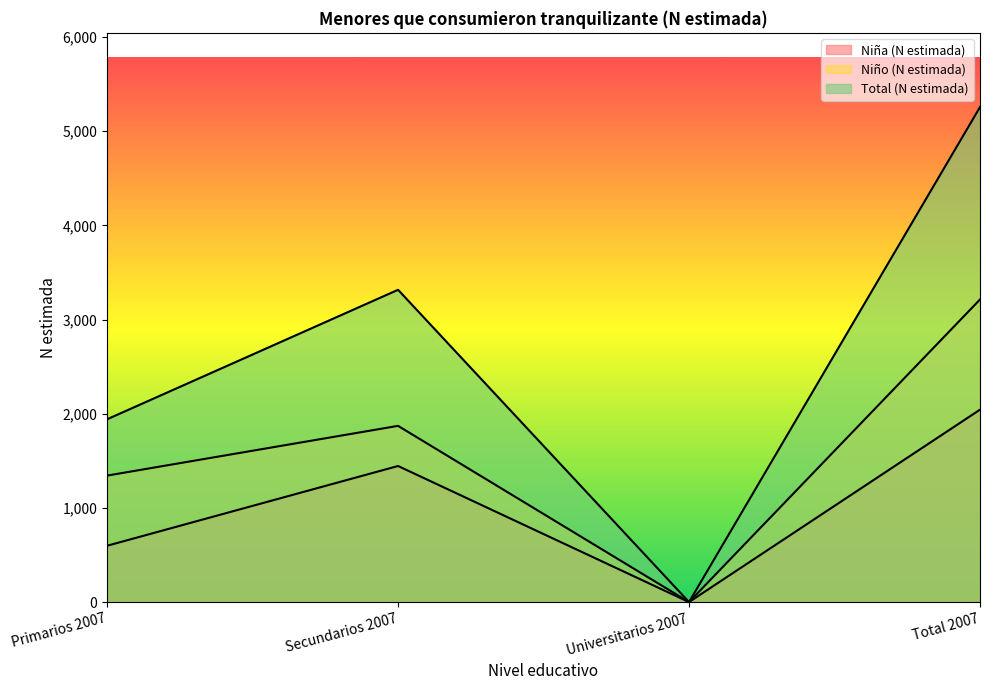

True or false: Niño (N estimada) and Total (N estimada) cross at least once.

False